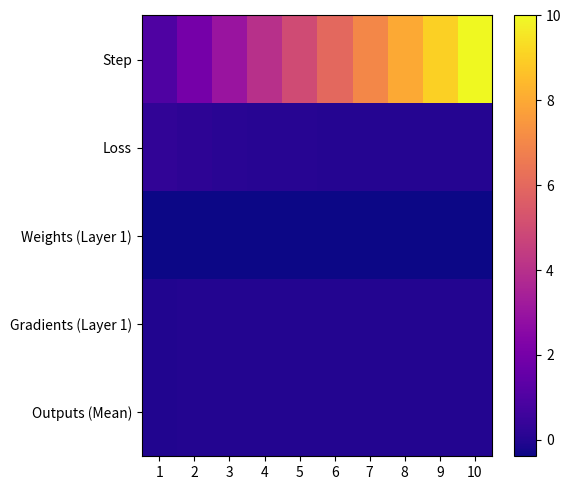

Reading right to left, list all the values displayed in this chart.

Step: 10=10.0	9=9.0	8=8.0	7=7.0	6=6.0	5=5.0	4=4.0	3=3.0	2=2.0	1=1.0
Loss: 10=0.0	9=0.0	8=0.0	7=0.0	6=0.0	5=0.1	4=0.1	3=0.1	2=0.2	1=0.3
Weights (Layer 1): 10=-0.4	9=-0.4	8=-0.4	7=-0.4	6=-0.4	5=-0.4	4=-0.4	3=-0.4	2=-0.4	1=-0.4
Gradients (Layer 1): 10=-0.0	9=-0.0	8=-0.0	7=-0.0	6=-0.0	5=-0.0	4=-0.0	3=-0.0	2=-0.0	1=-0.0
Outputs (Mean): 10=-0.0	9=0.0	8=-0.0	7=0.0	6=-0.0	5=-0.0	4=-0.0	3=-0.0	2=-0.0	1=-0.0